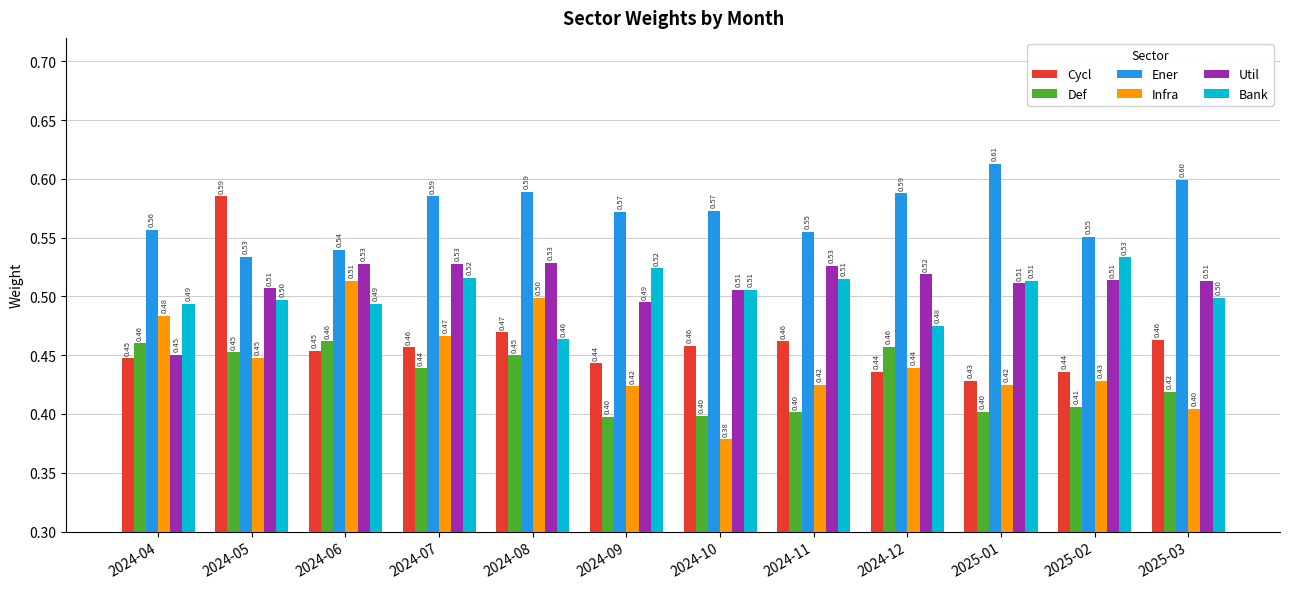

Which series has the widest spread of values?

Cycl